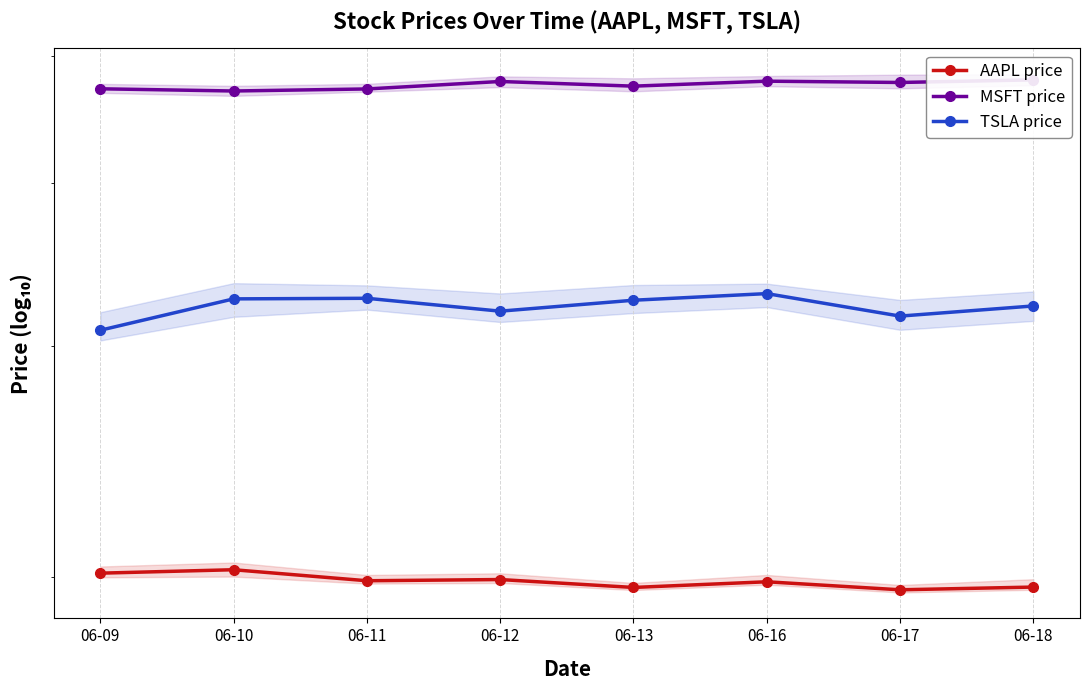

True or false: TSLA price has more than 2 points higher than both neighbors.

False